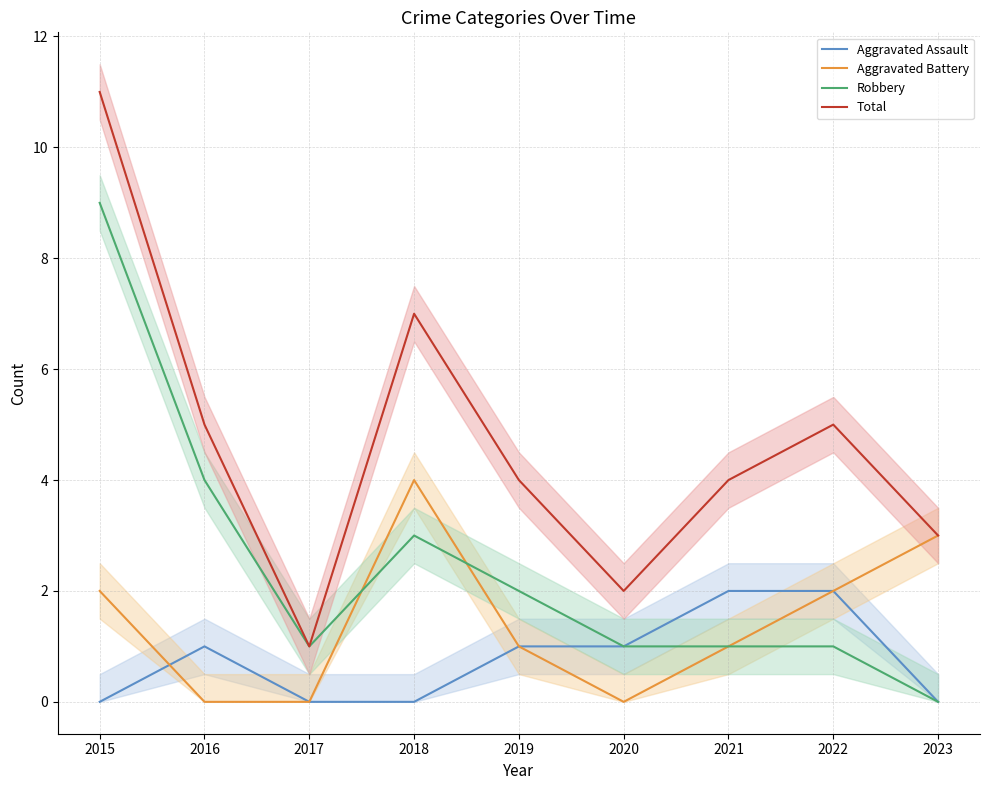

What is the total value across all series at 2021?

8